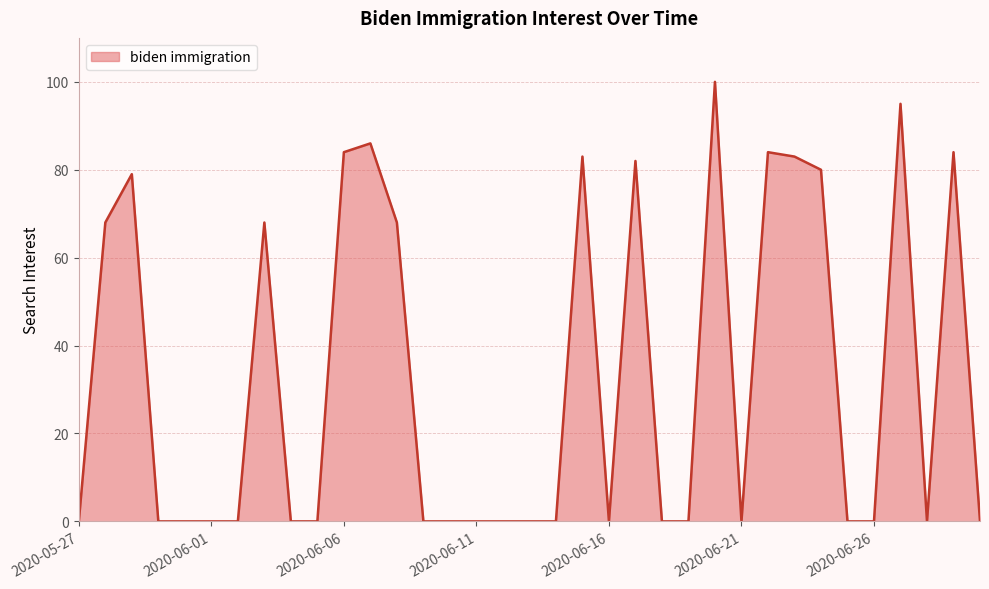

What is the greatest value displayed?

100